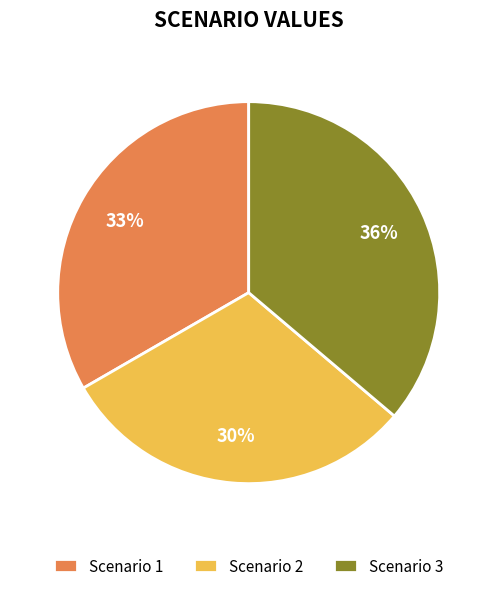

Combined, do Scenario 2 and Scenario 1 account for over 50%?

Yes